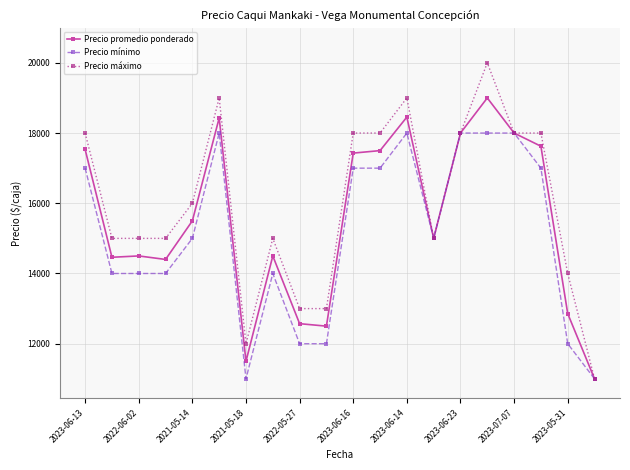

True or false: Precio promedio ponderado has more than 2 points higher than both neighbors.

True